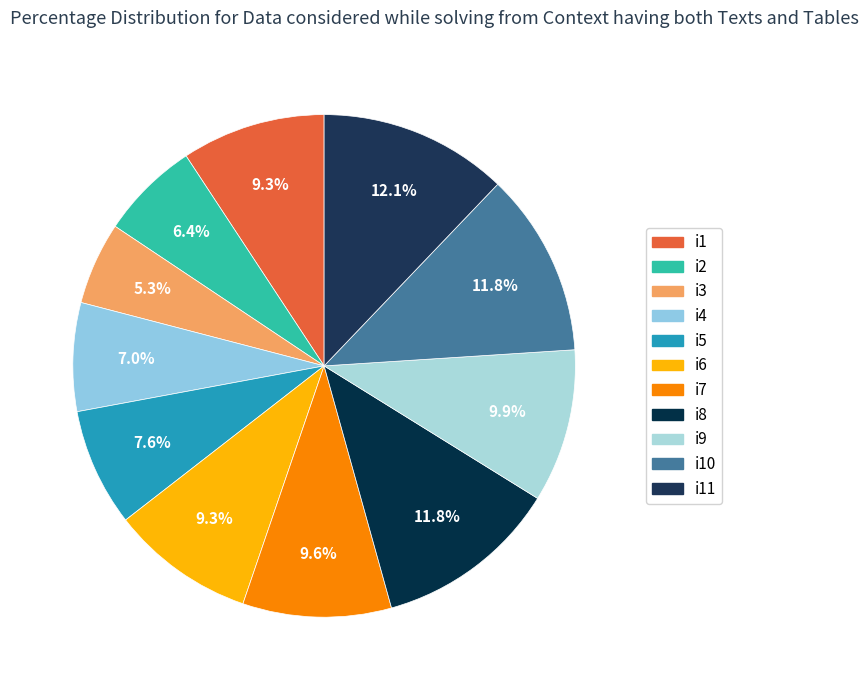

To the nearest percent, what is the average slice percentage?

9%